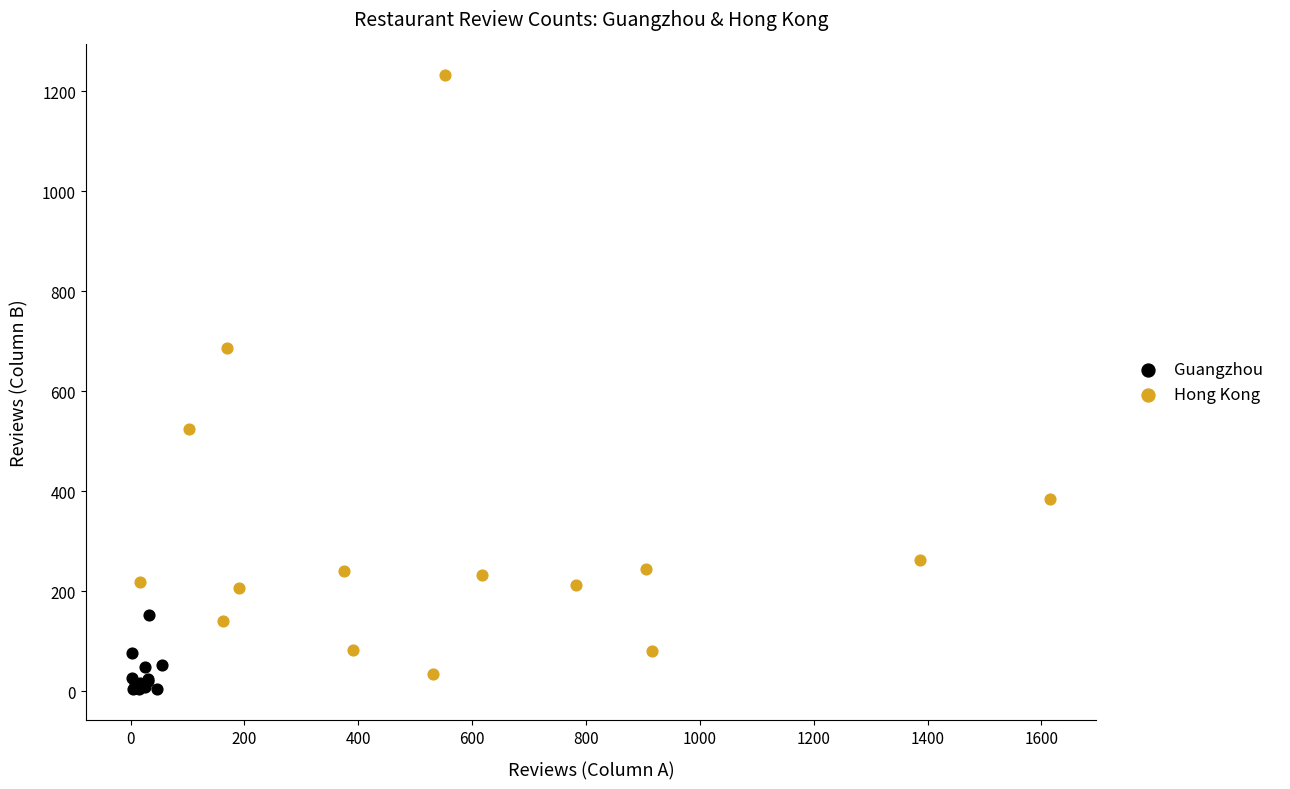

Which series has the widest spread of Y values?

Hong Kong